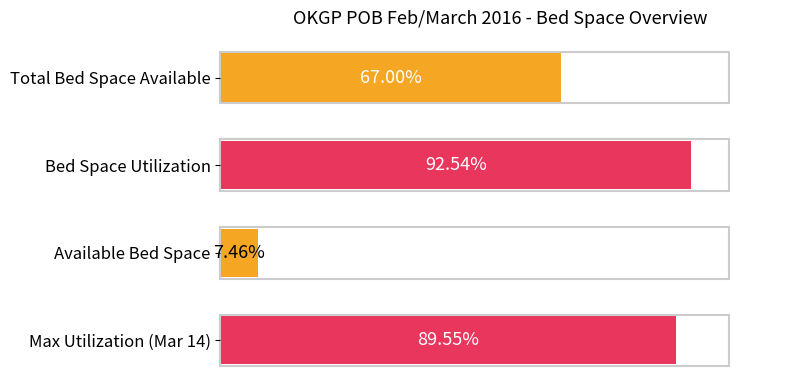

What is the label of the 2nd bar from the bottom?

Available Bed Space